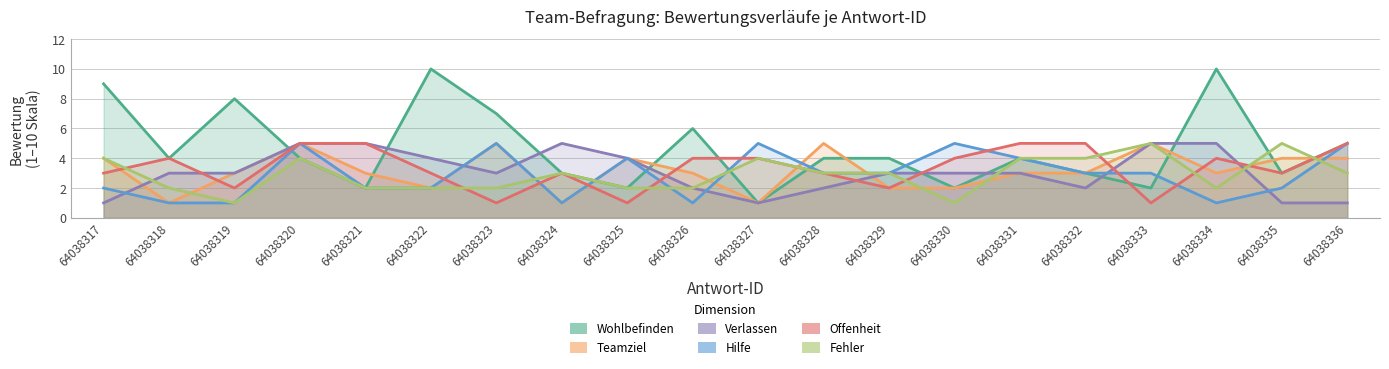

What is the difference between the highest and lowest values at 64038324?

4